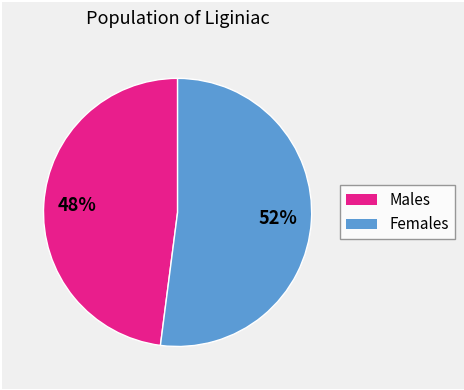

Is there any slice that represents more than half of the pie?

Yes